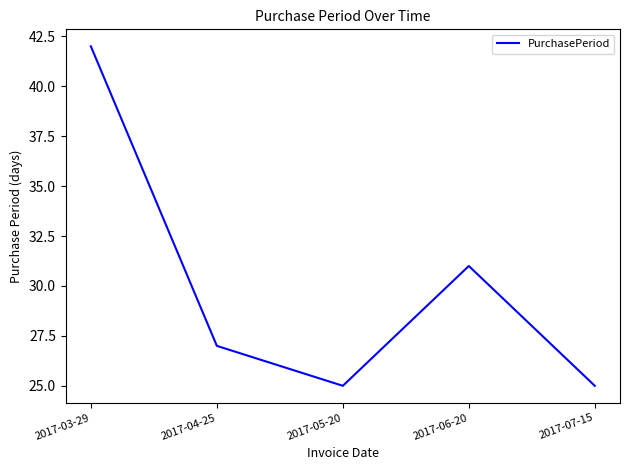

Count the number of data series in this chart.

1